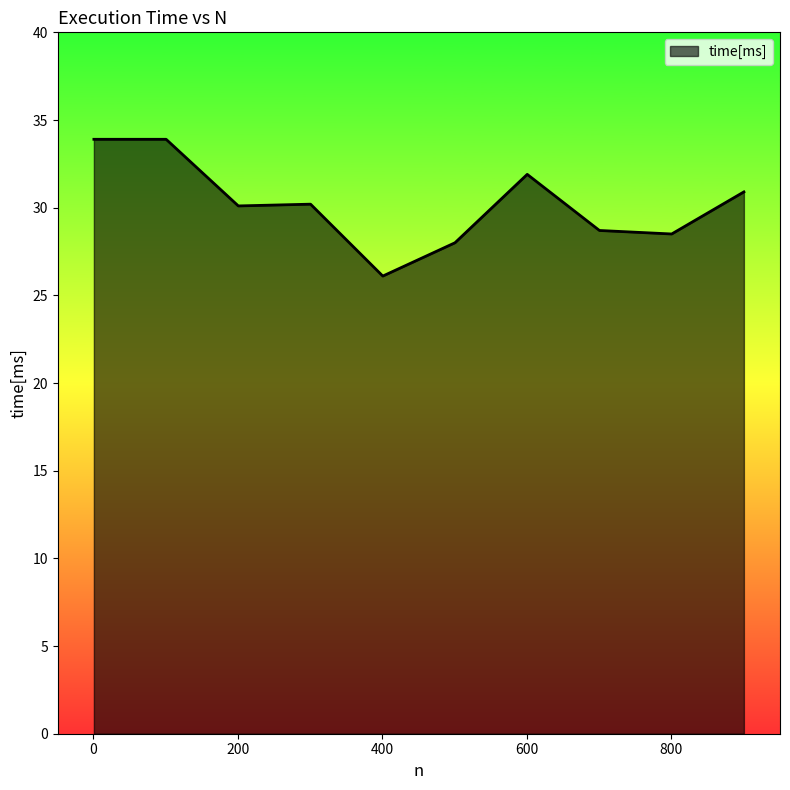

What is the smallest value displayed?

26.1